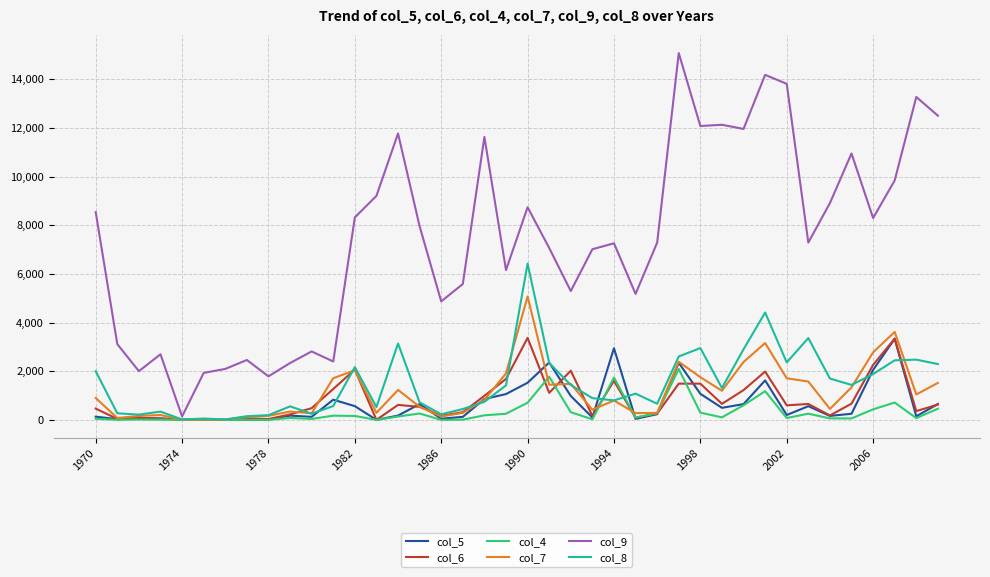

Which series has the largest total across all categories?

col_9